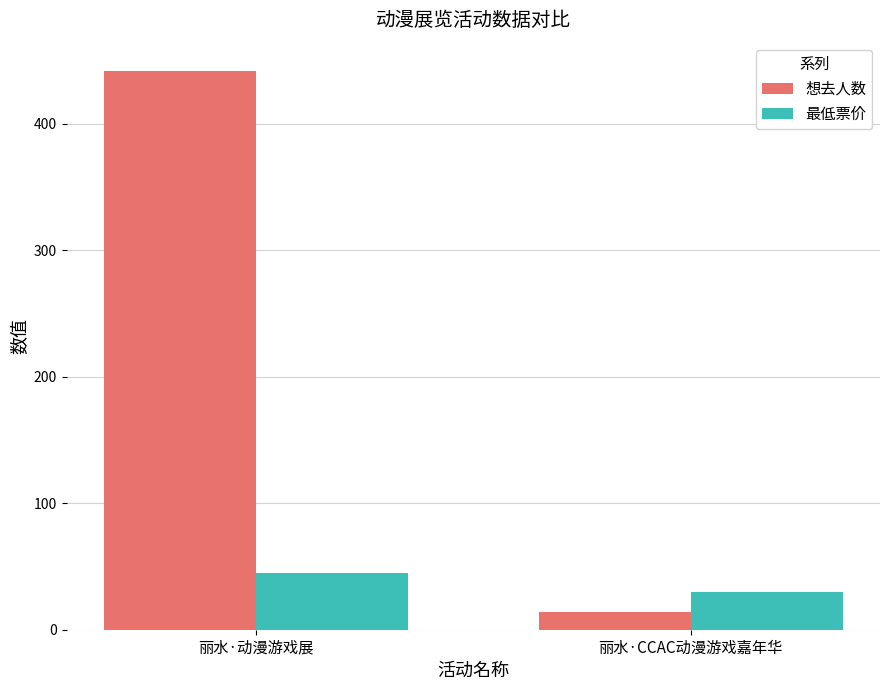

List the labels in order of 想去人数 value, largest first.

丽水·动漫游戏展, 丽水·CCAC动漫游戏嘉年华